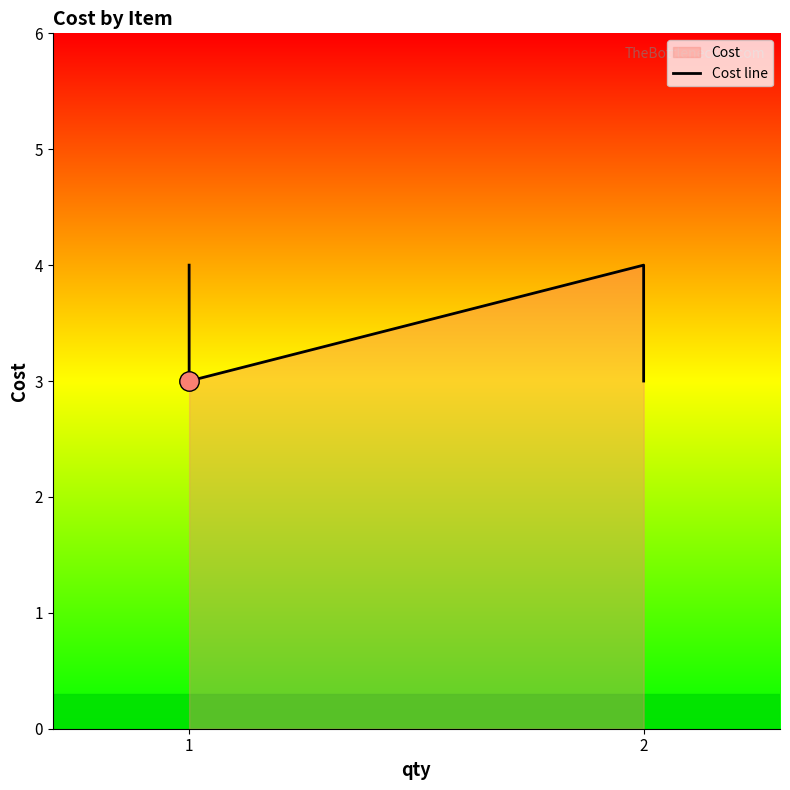

What is the difference between the values at 2 and 1?

1